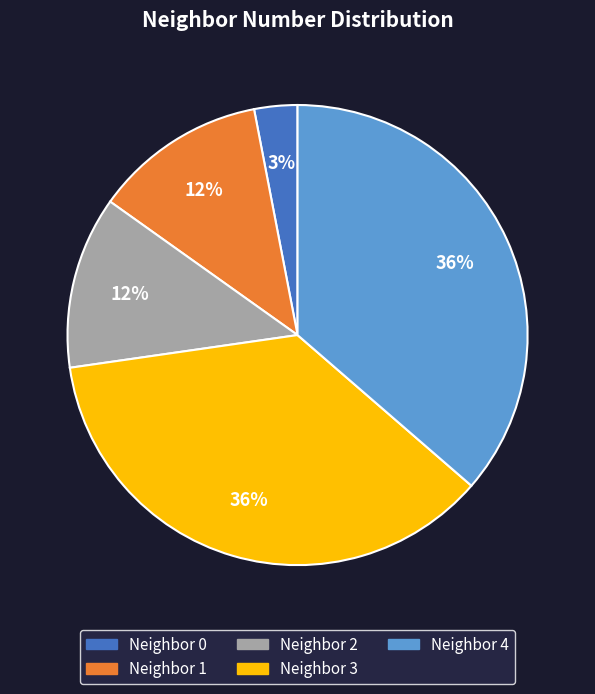

Does any single category account for the majority?

No